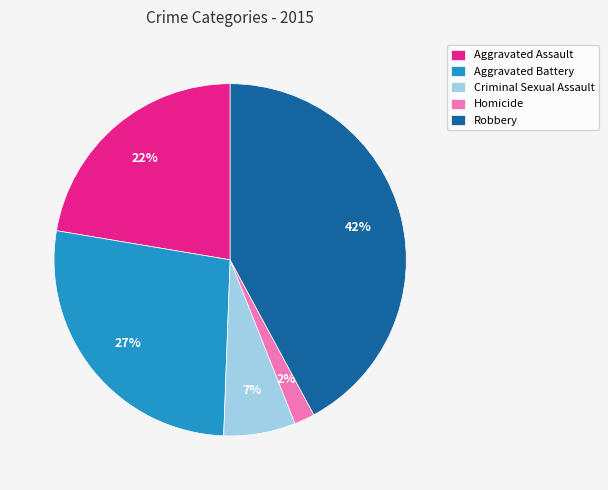

To the nearest percent, what portion does Robbery represent?

42%